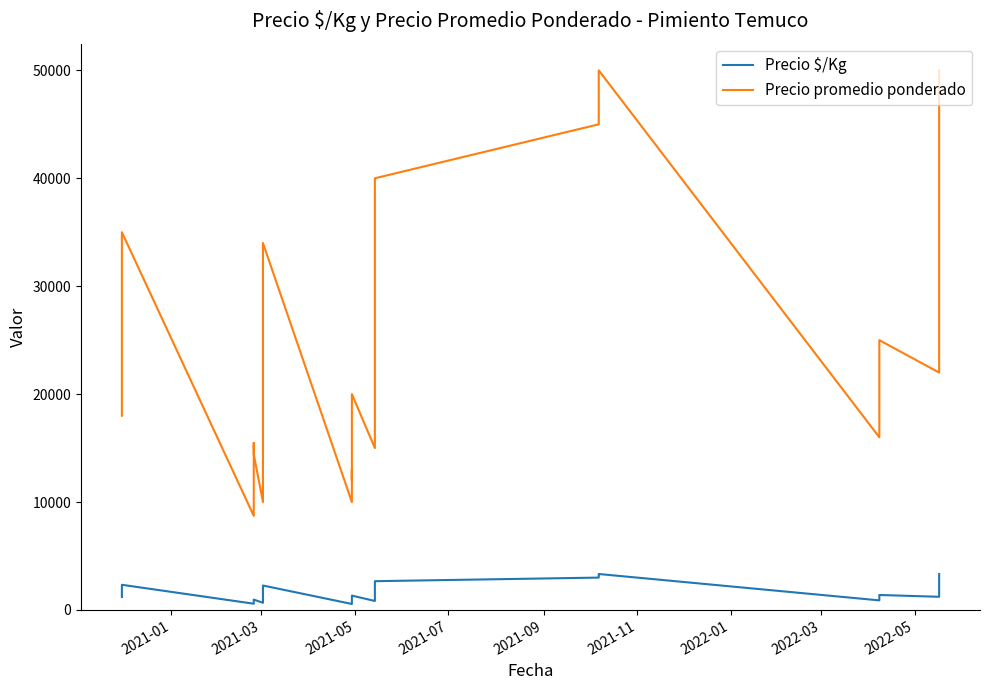

How many lines are shown in the chart?

2